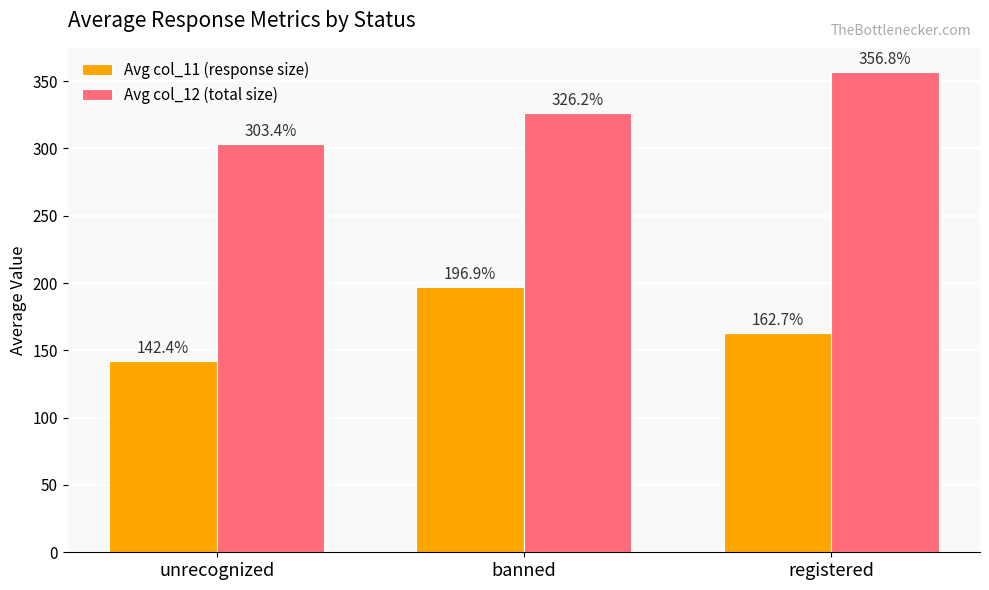

What is the difference between the highest and lowest values at unrecognized?

161.0